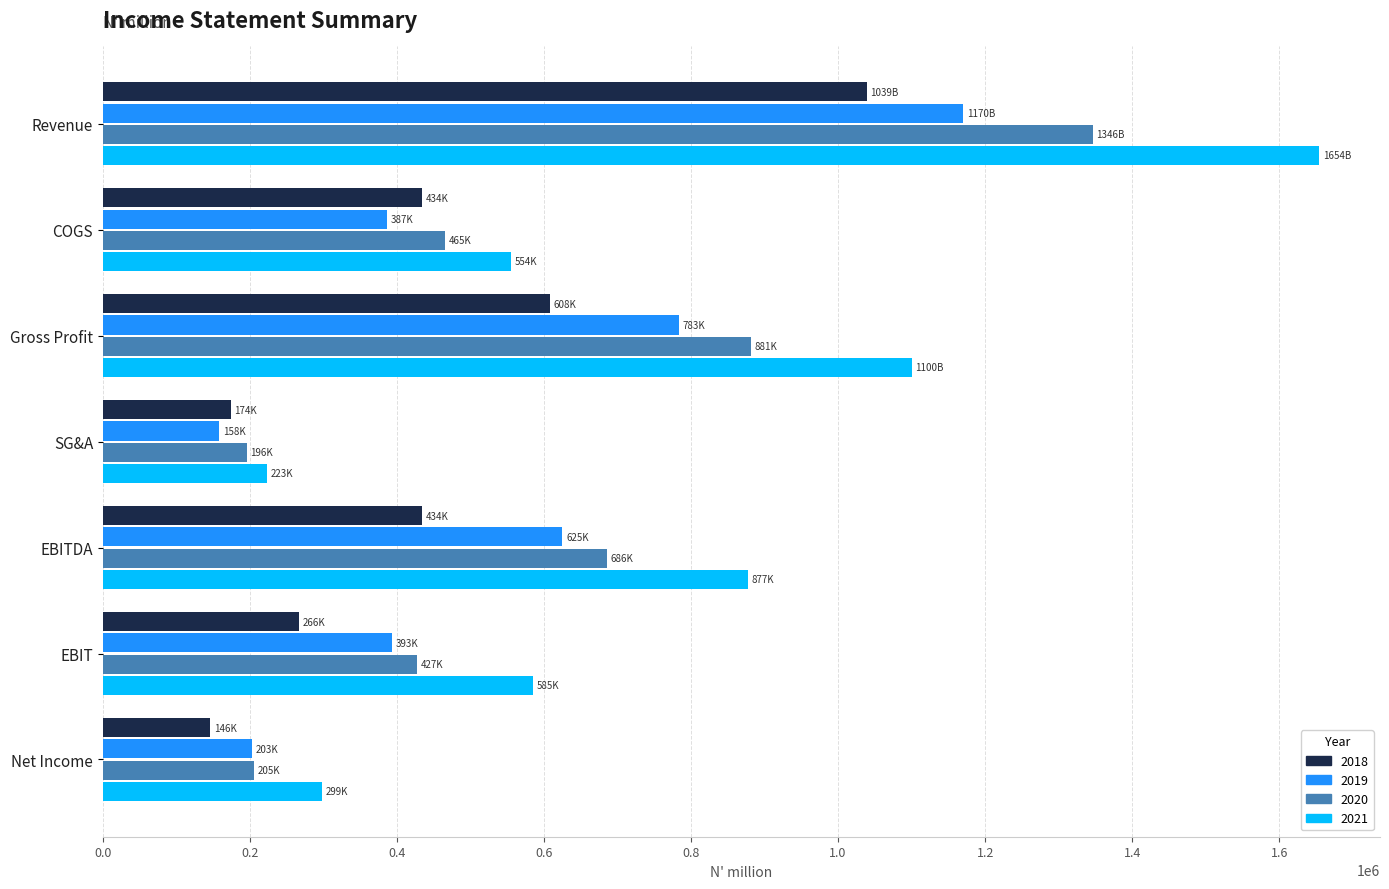

What is the difference between the 2018 values at Net Income and EBIT?

120427.9